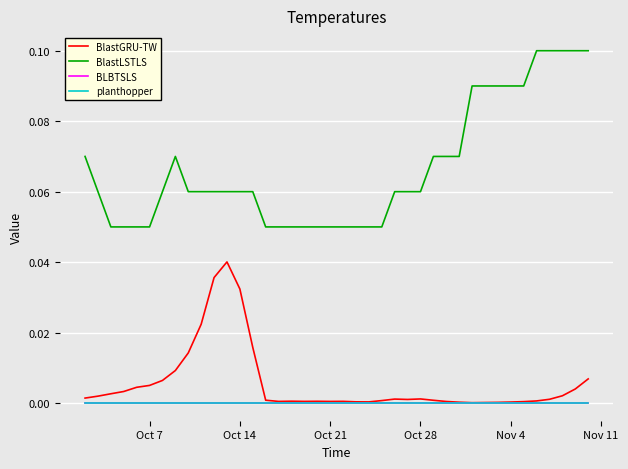

True or false: BLBTSLS and planthopper intersect in this chart.

False